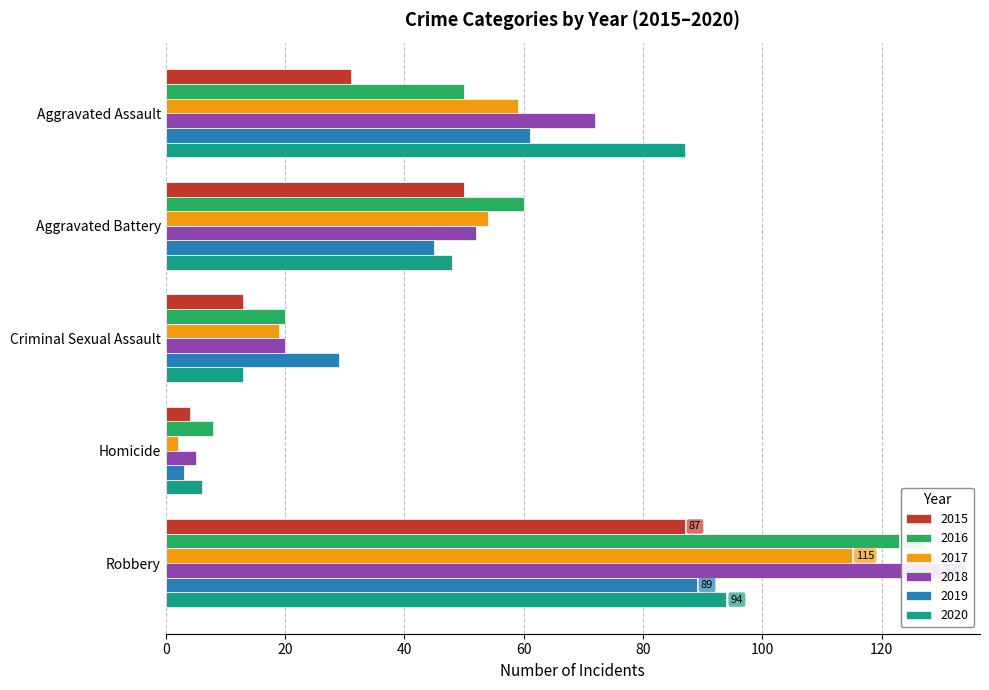

Reading left to right, list all the values displayed in this chart.

2015: Aggravated Assault=31	Aggravated Battery=50	Criminal Sexual Assault=13	Homicide=4	Robbery=87
2016: Aggravated Assault=50	Aggravated Battery=60	Criminal Sexual Assault=20	Homicide=8	Robbery=123
2017: Aggravated Assault=59	Aggravated Battery=54	Criminal Sexual Assault=19	Homicide=2	Robbery=115
2018: Aggravated Assault=72	Aggravated Battery=52	Criminal Sexual Assault=20	Homicide=5	Robbery=130
2019: Aggravated Assault=61	Aggravated Battery=45	Criminal Sexual Assault=29	Homicide=3	Robbery=89
2020: Aggravated Assault=87	Aggravated Battery=48	Criminal Sexual Assault=13	Homicide=6	Robbery=94